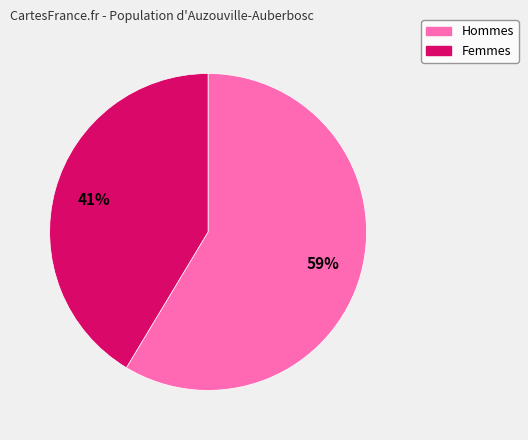

To the nearest percent, what is the average slice percentage?

50%